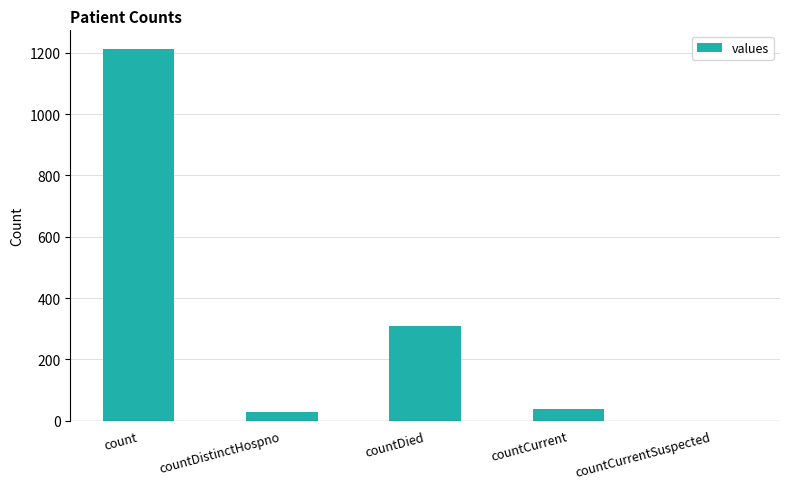

Which has a higher value, countDistinctHospno or count?

count